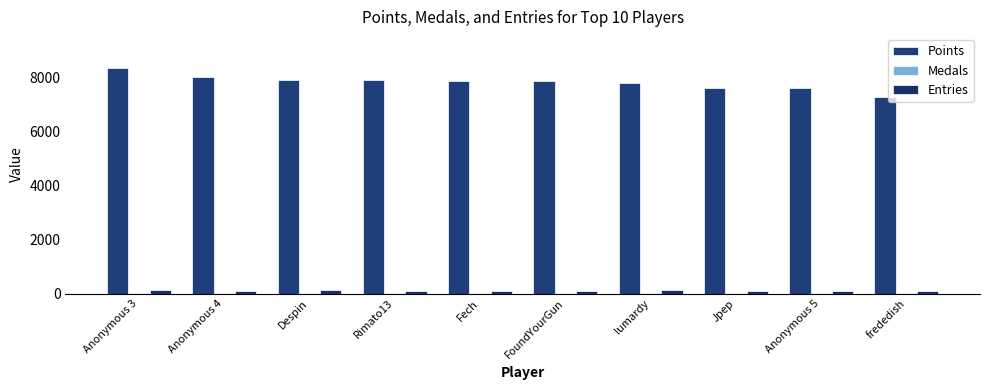

What is the average value of the Entries series?

101